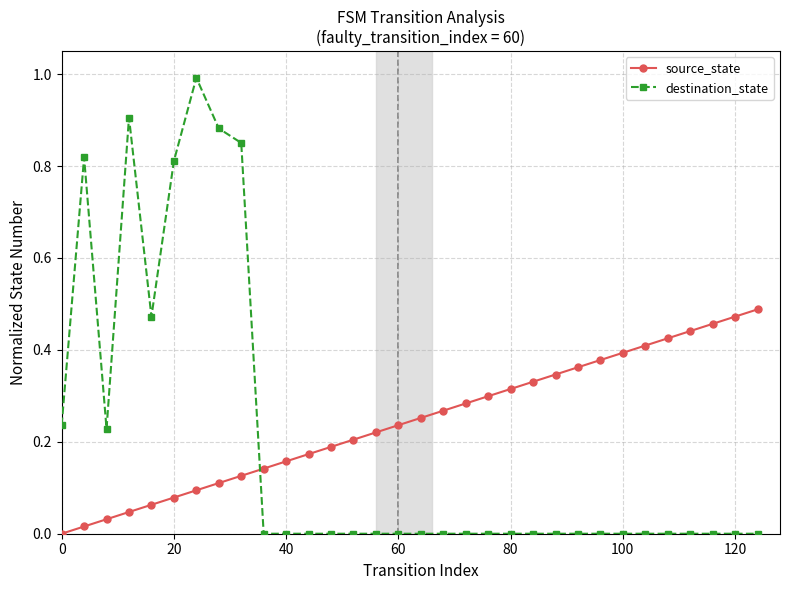

How many lines are shown in the chart?

2